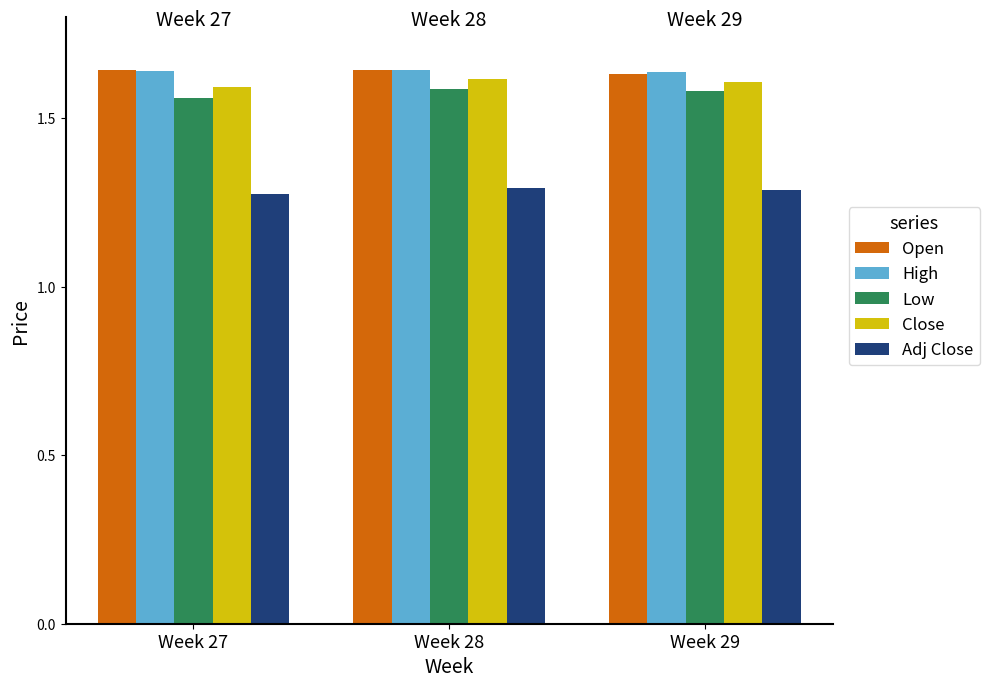

Is it true that Low equals 1.6 at Week 29?

True